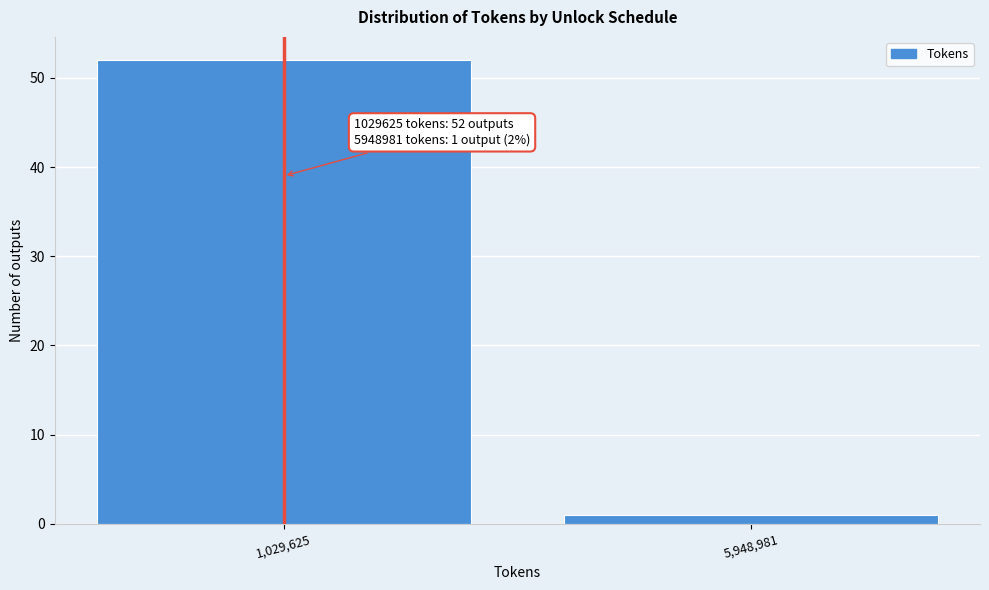

Reading left to right, transcribe all the data shown in this chart.

1,029,625=52	5,948,981=1